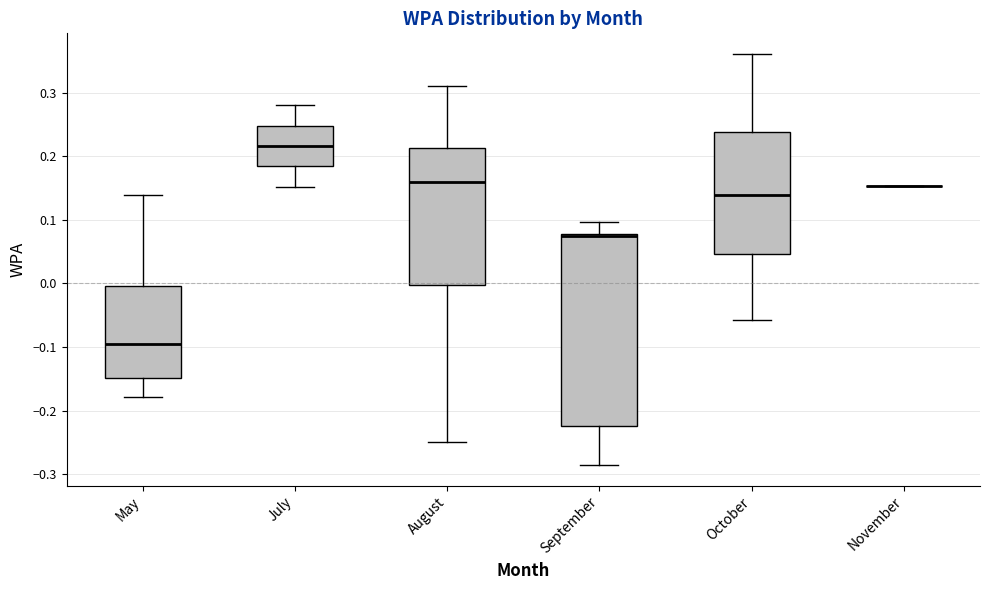

Where is the lower edge of the box for May on the y-axis? The values are not printed on the chart, so give them approximately, as read against the axis.

-0.15